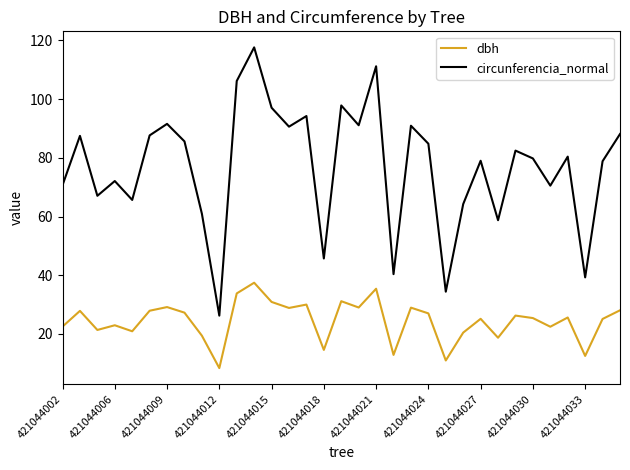

What are all the series names shown in the legend?

dbh, circunferencia_normal